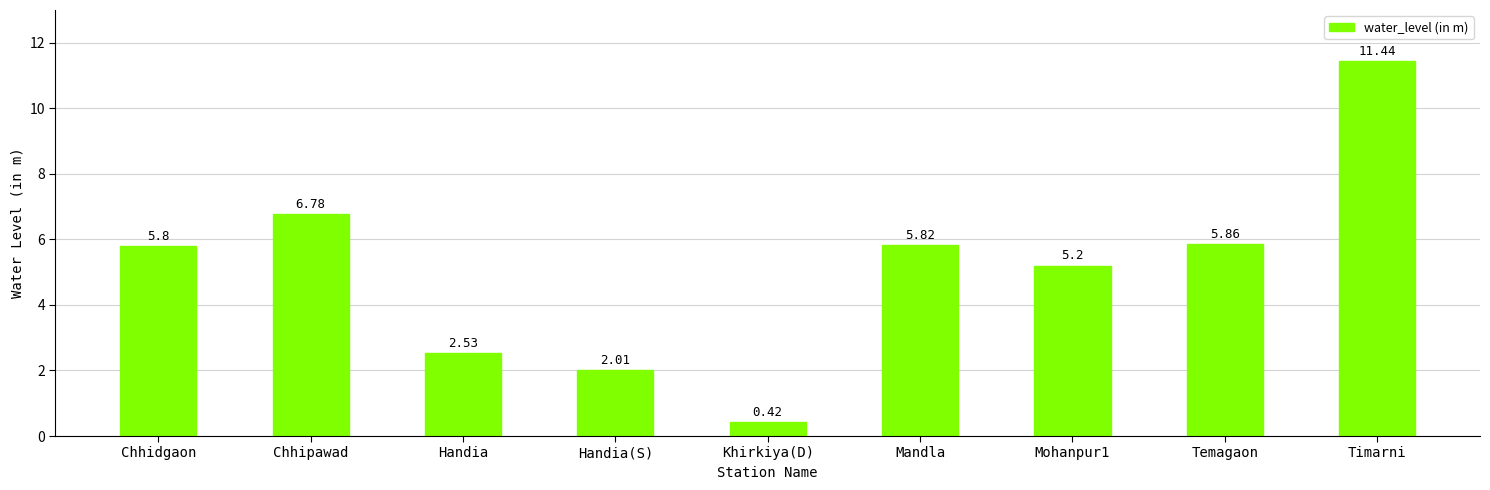

What is the ratio of the value at Khirkiya(D) to the value at Handia?

0.2